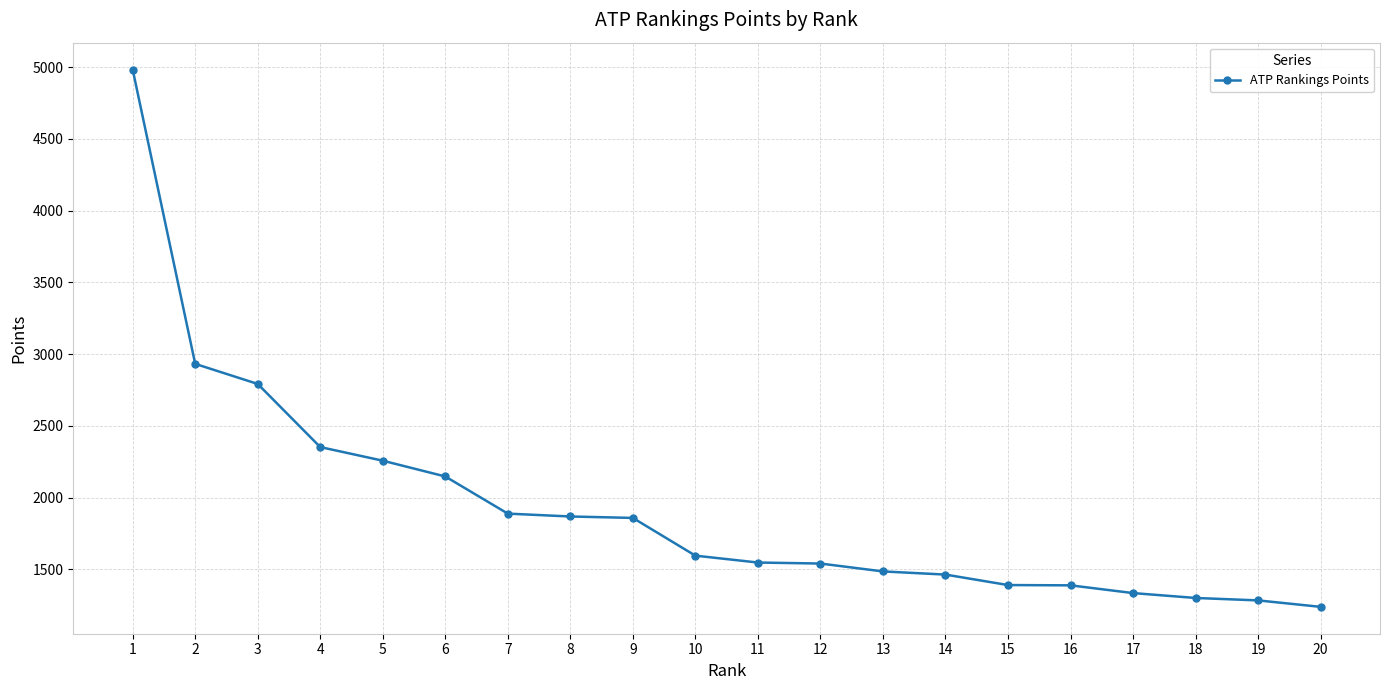

Does the chart display data point markers on the line(s)?

Yes